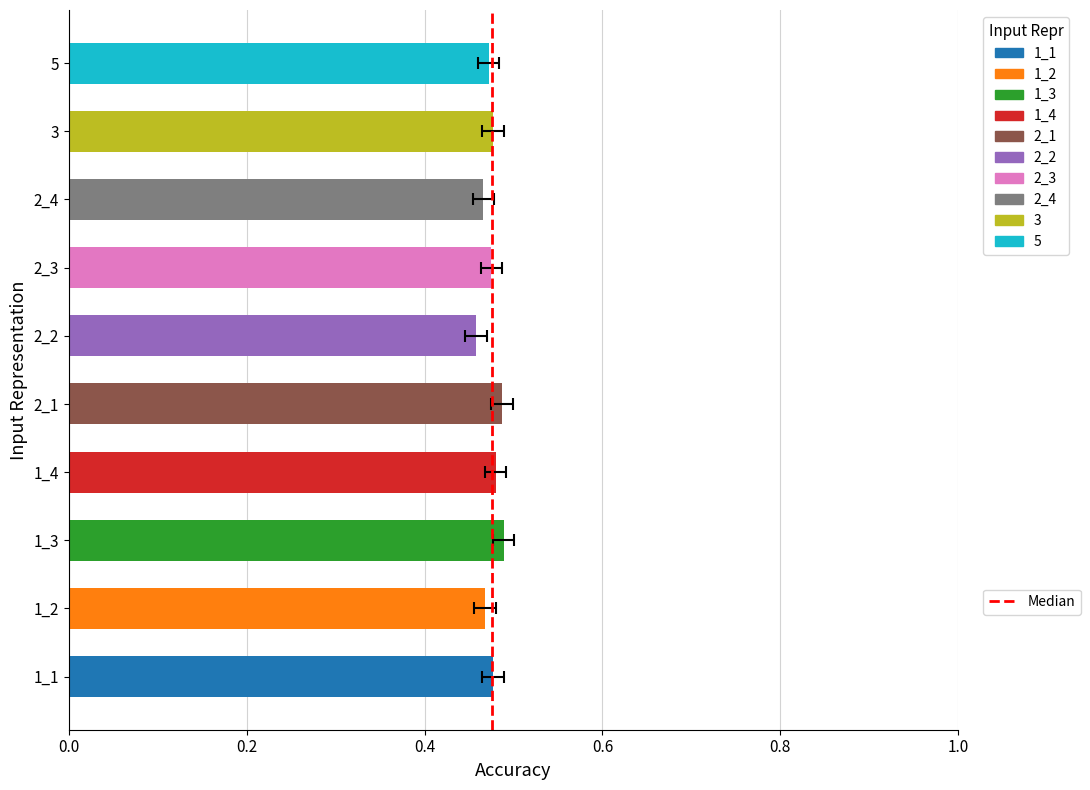

The chart shows a value of 0.5 at 1_1. True or false?

True